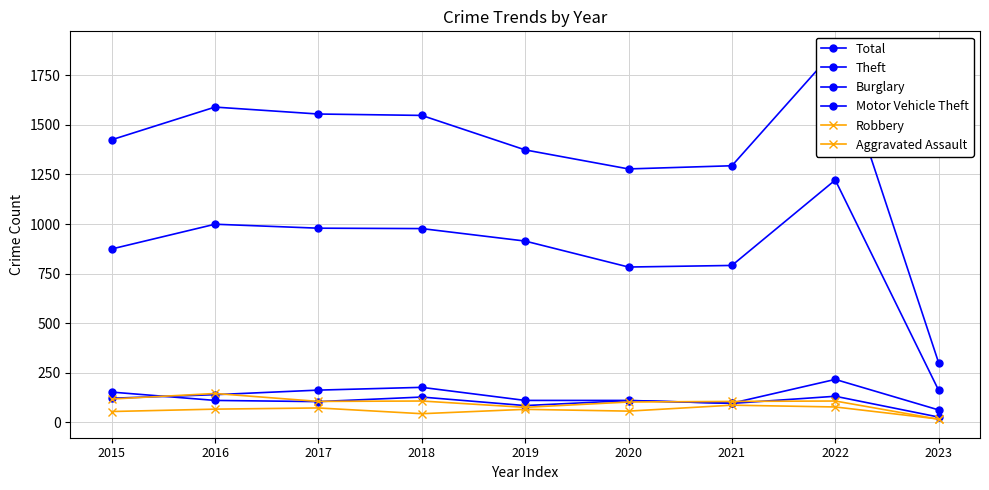

True or false: Aggravated Assault and Theft intersect in this chart.

False